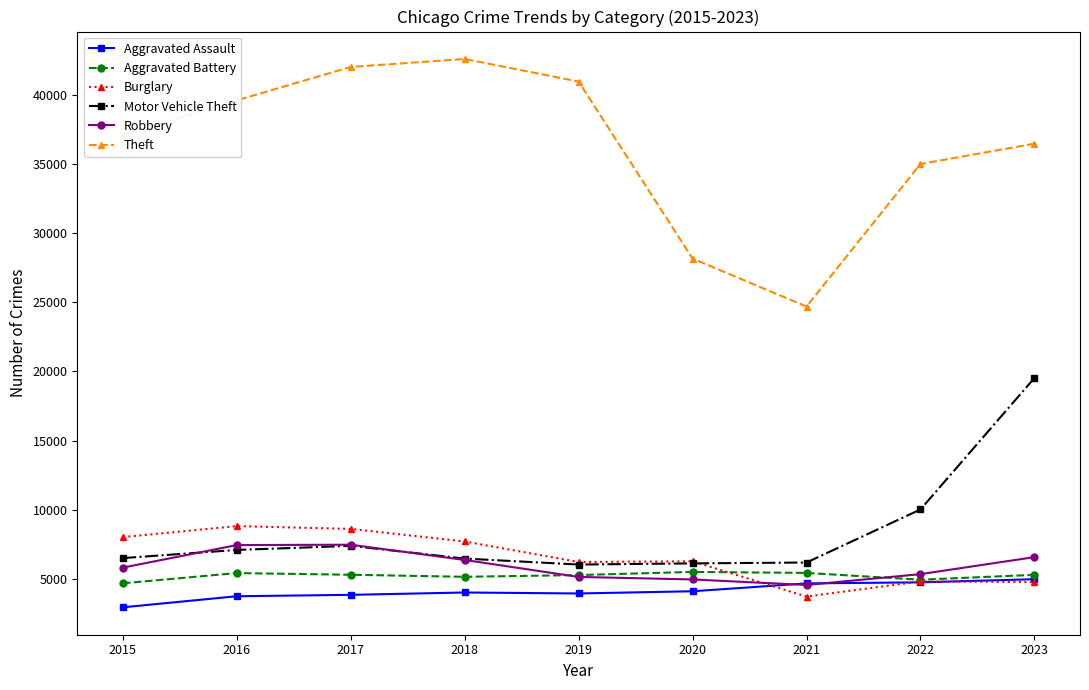

True or false: Theft and Robbery intersect in this chart.

False